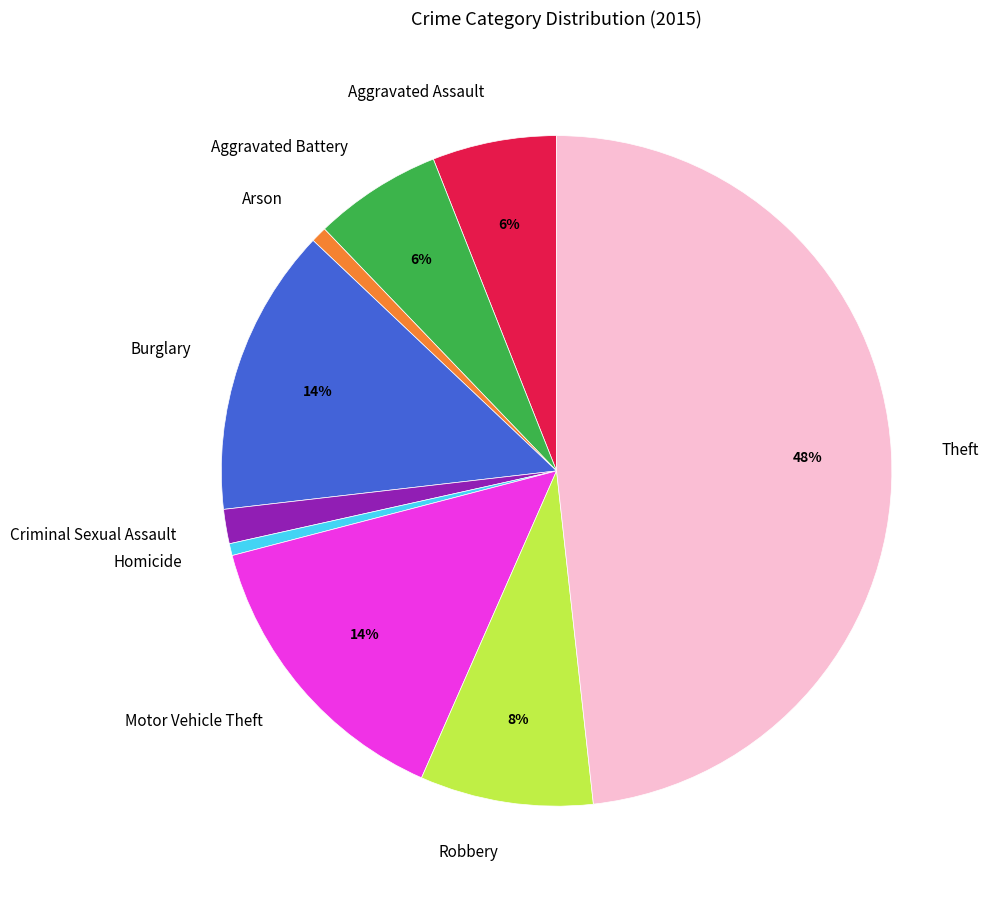

Is the sum of Burglary and Criminal Sexual Assault greater than half?

No